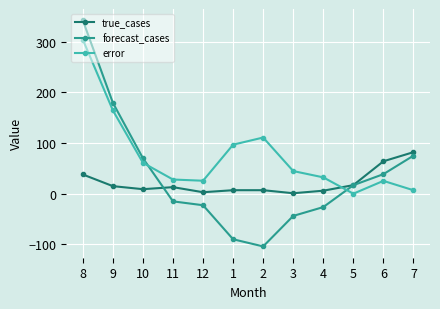

After their last crossing, which series has the higher values: true_cases or error?

true_cases